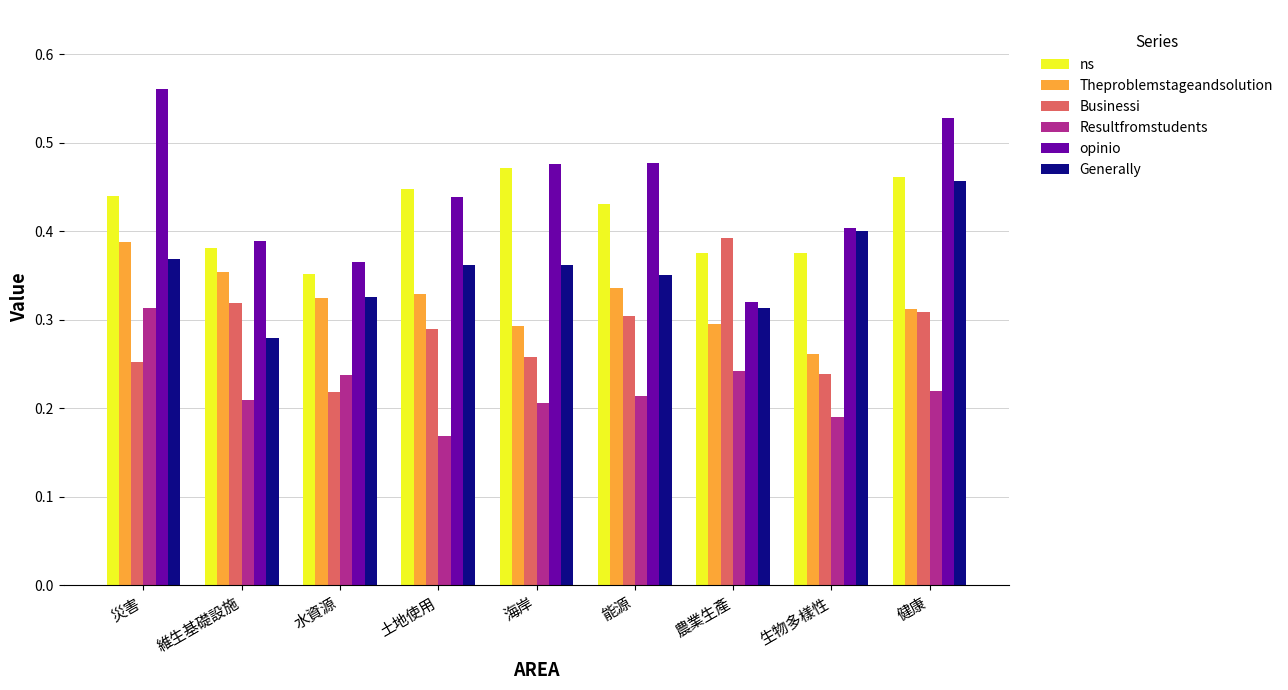

Which category has the lowest value across all series?

土地使用